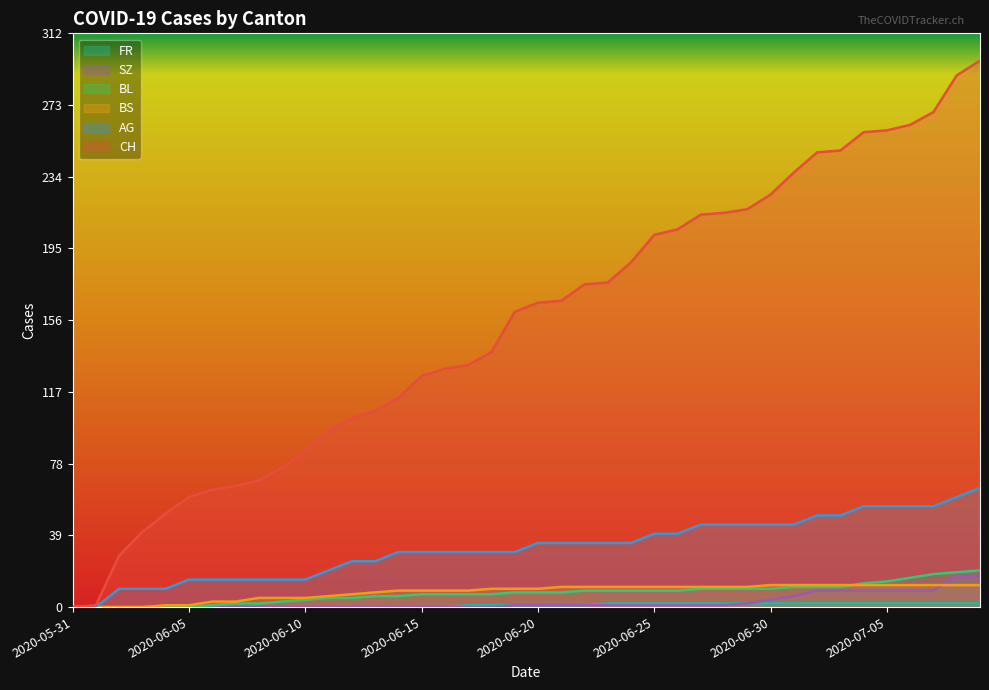

List the labels in order of BL value, smallest first.

2020-05-31, 2020-06-01, 2020-06-02, 2020-06-03, 2020-06-04, 2020-06-05, 2020-06-06, 2020-06-07, 2020-06-08, 2020-06-09, 2020-06-10, 2020-06-11, 2020-06-12, 2020-06-13, 2020-06-14, 2020-06-15, 2020-06-16, 2020-06-17, 2020-06-18, 2020-06-19, 2020-06-20, 2020-06-21, 2020-06-22, 2020-06-23, 2020-06-24, 2020-06-25, 2020-06-26, 2020-06-27, 2020-06-28, 2020-06-29, 2020-06-30, 2020-07-01, 2020-07-02, 2020-07-03, 2020-07-04, 2020-07-05, 2020-07-06, 2020-07-07, 2020-07-08, 2020-07-09